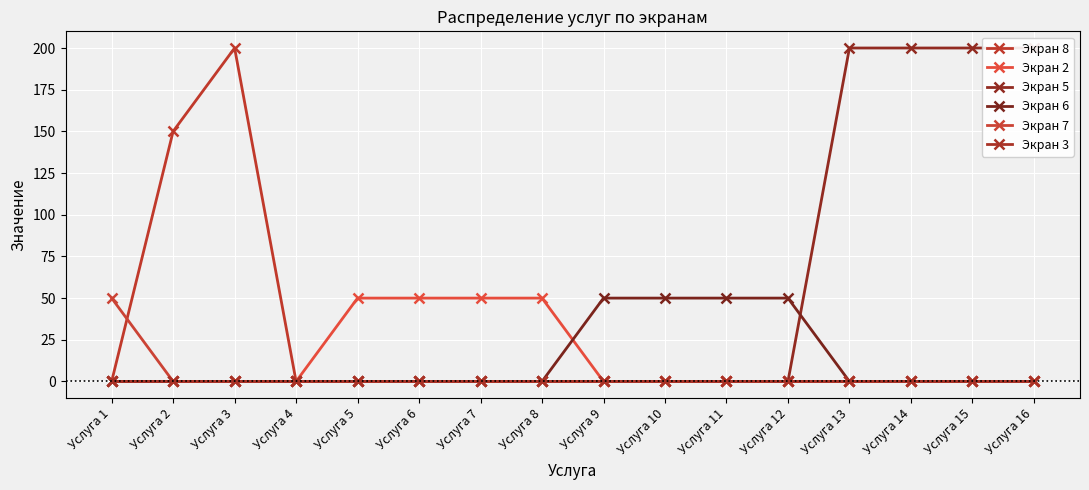

Where is the first local maximum for Экран 8?

Услуга 3